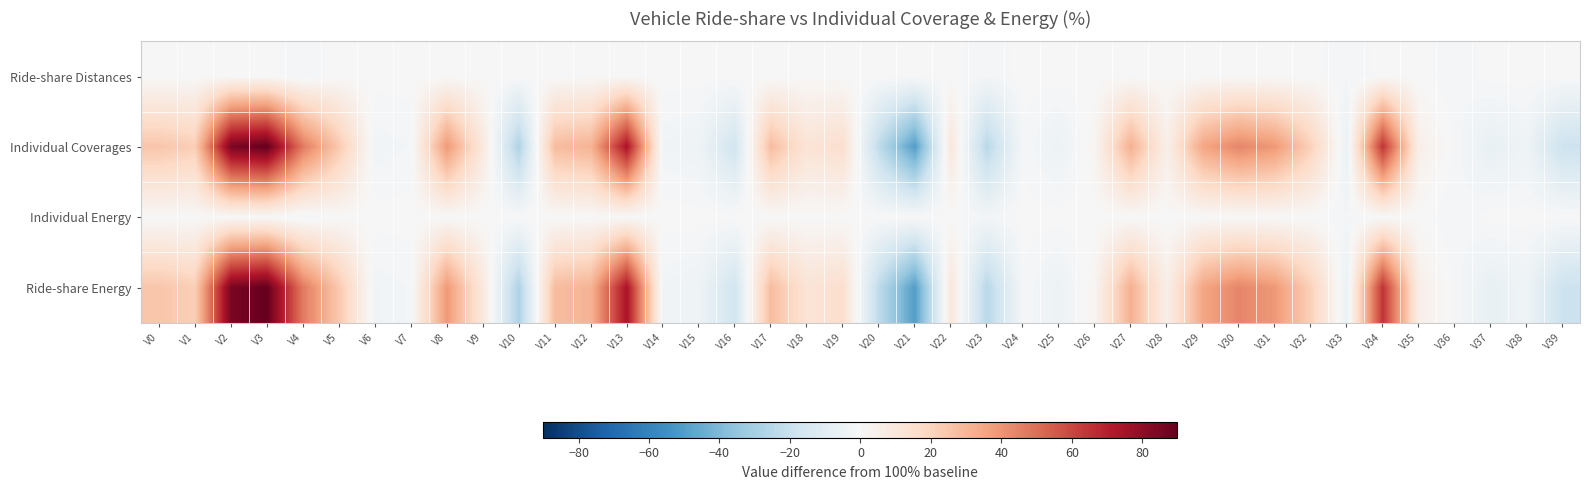

What is the maximum value shown in the chart?

90